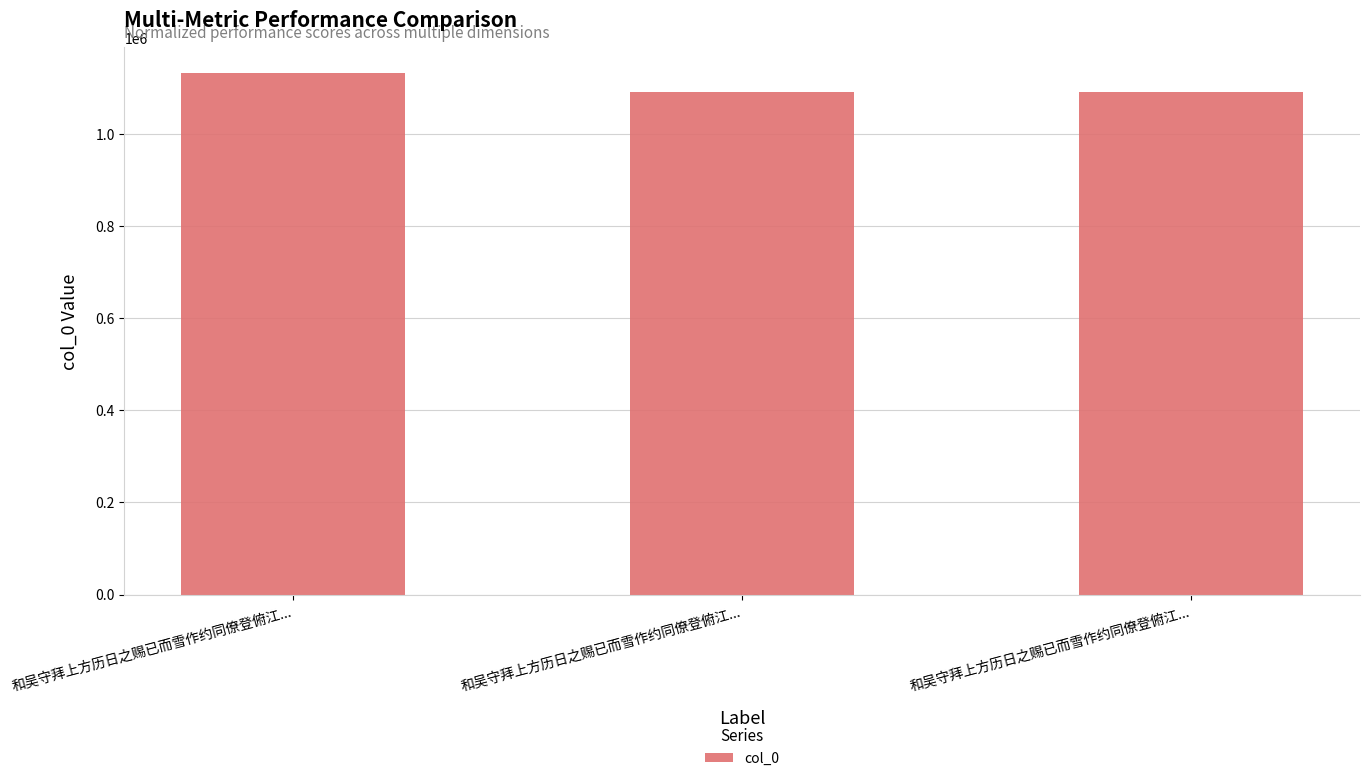

Where does the data first go above 1090364?

和吴守拜上方历日之赐已而雪作约同僚登俯江...